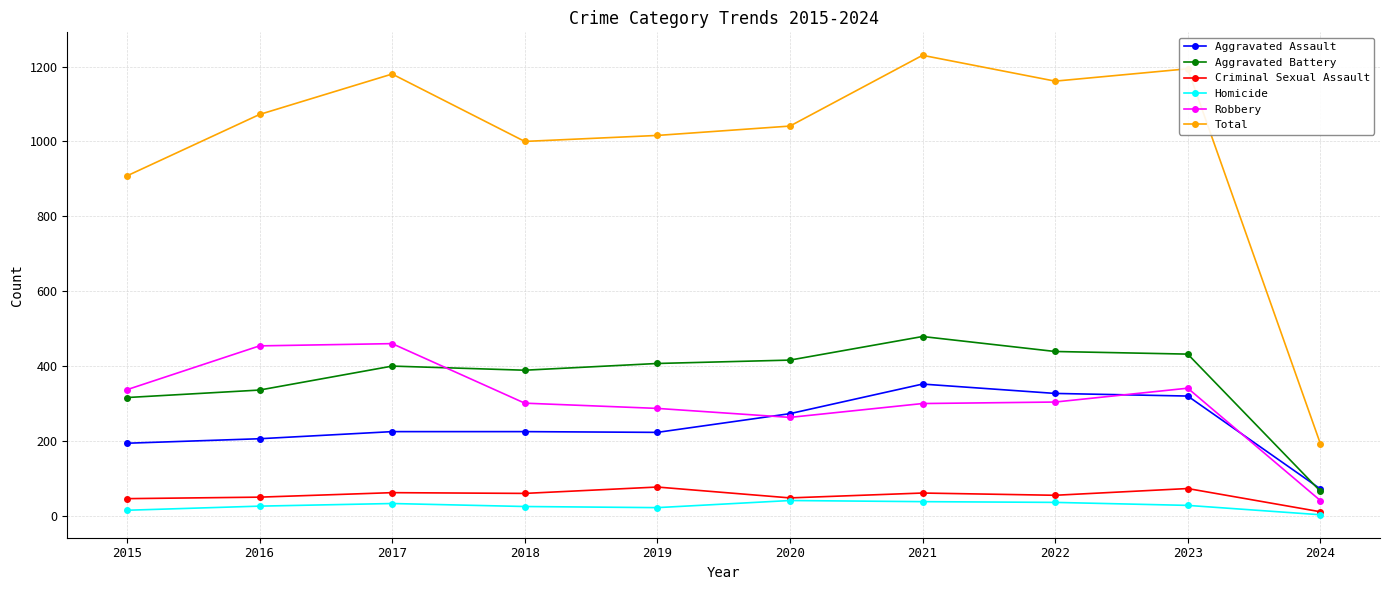

What is the highest value of the Robbery series?

460